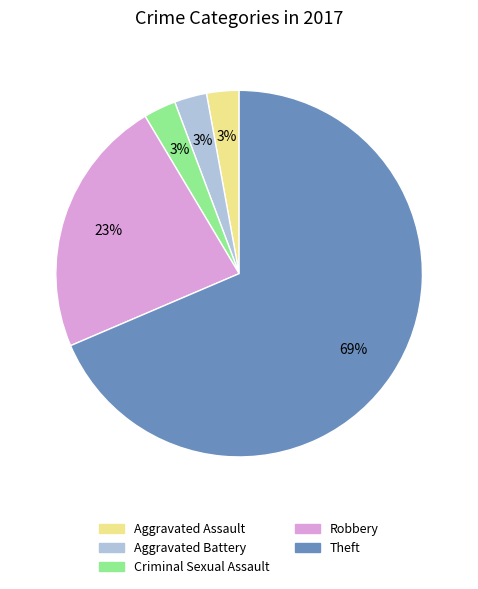

Is the sum of Robbery and Aggravated Assault greater than half?

No